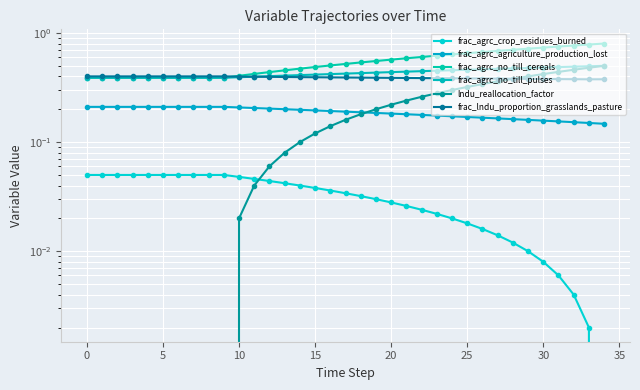

Is it true that frac_lndu_proportion_grasslands_pasture equals 0.7 at 13?

False